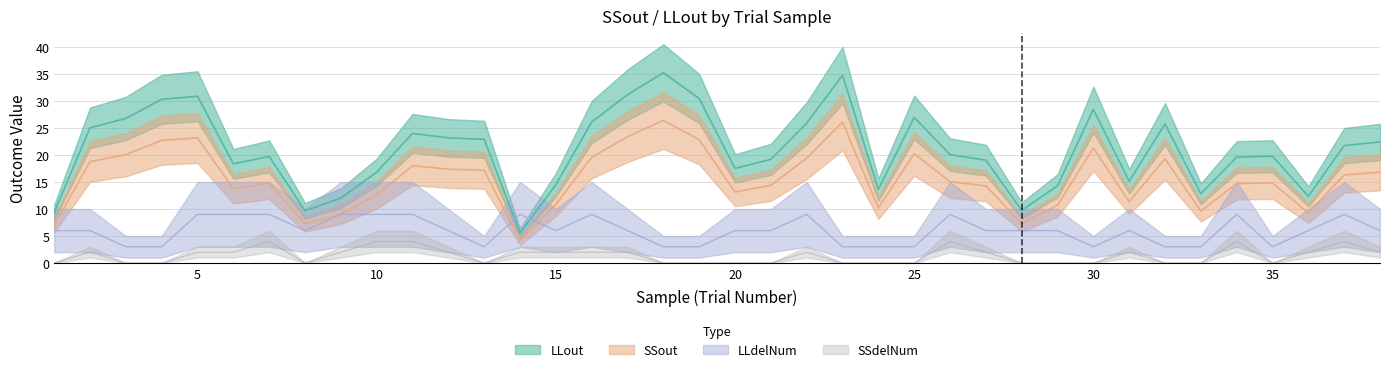

The SSout series shows 16.8 at 10. True or false?

True